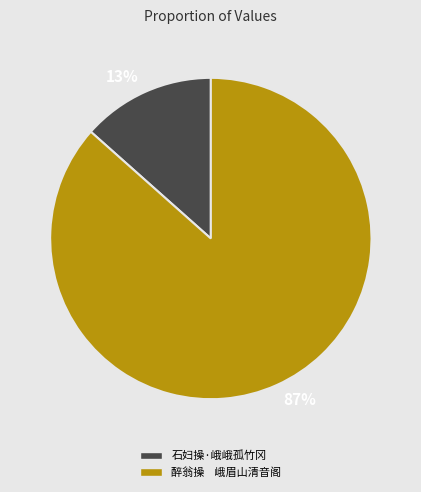

Combined, do 石妇操·峨峨孤竹冈 and 醉翁操 峨眉山清音阁 account for over 50%?

Yes